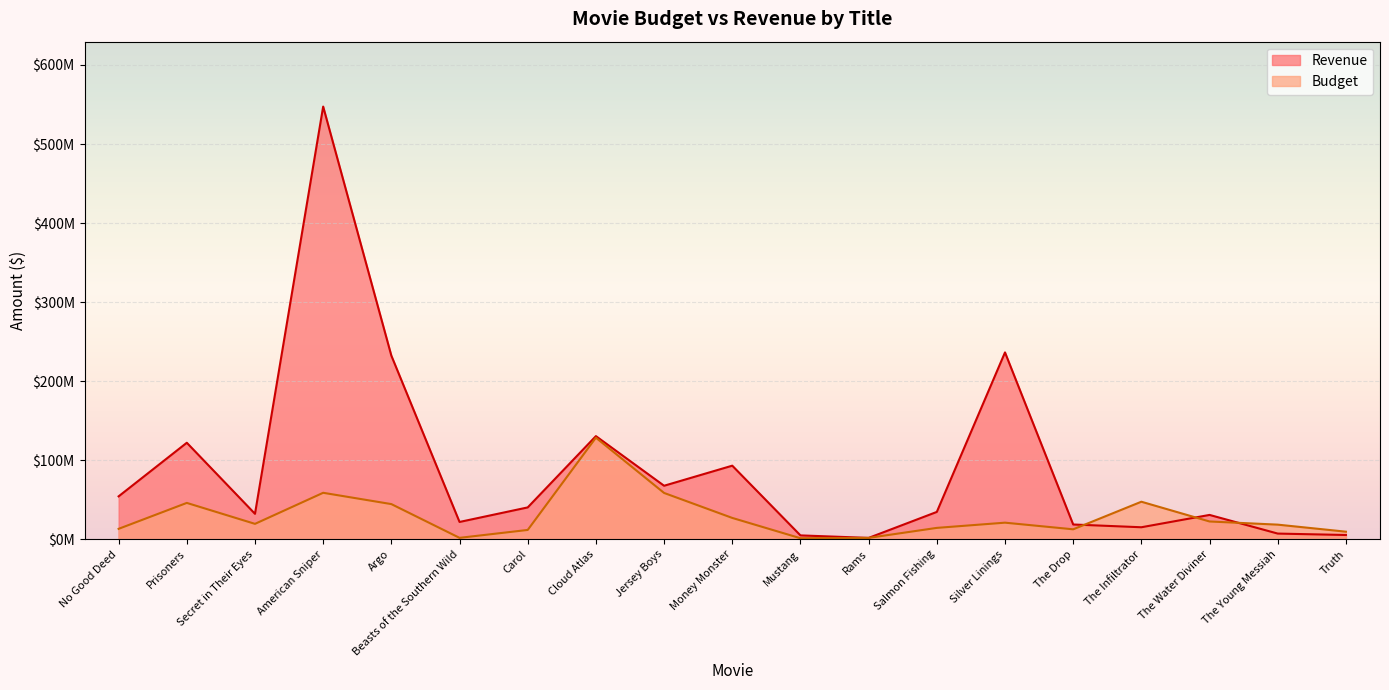

What is the maximum value for Revenue?

547400000